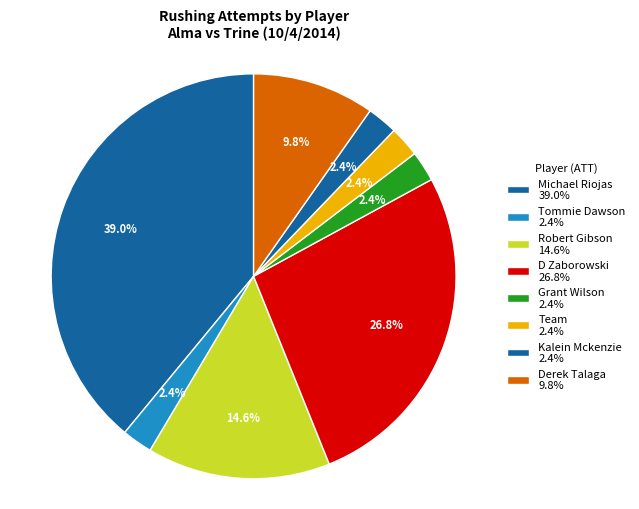

Is it true that Michael Riojas is 50% of the pie?

False